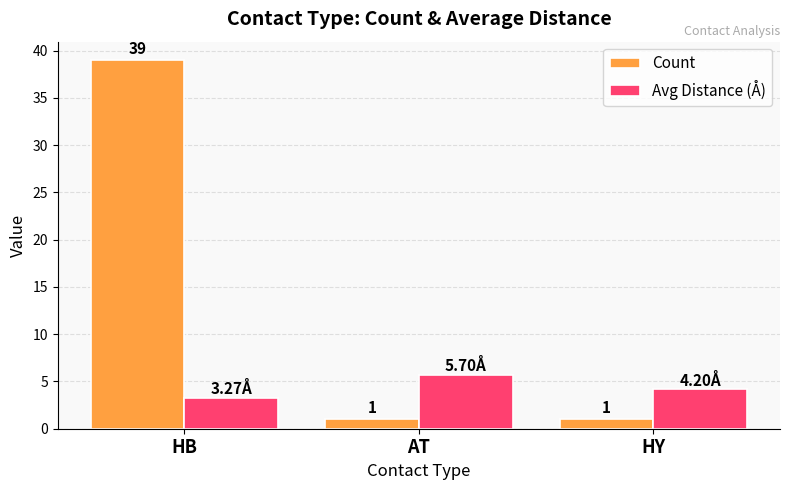

How many bars are there in total?

6